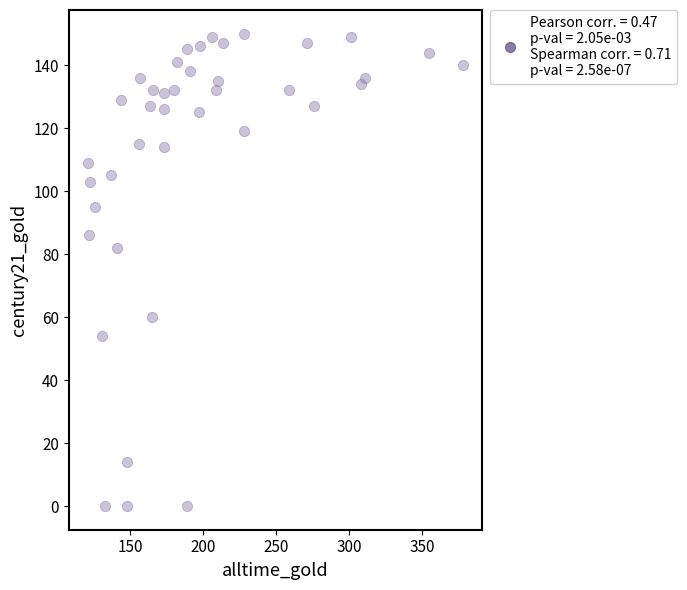

What is the range of Y values (max minus min)?

150